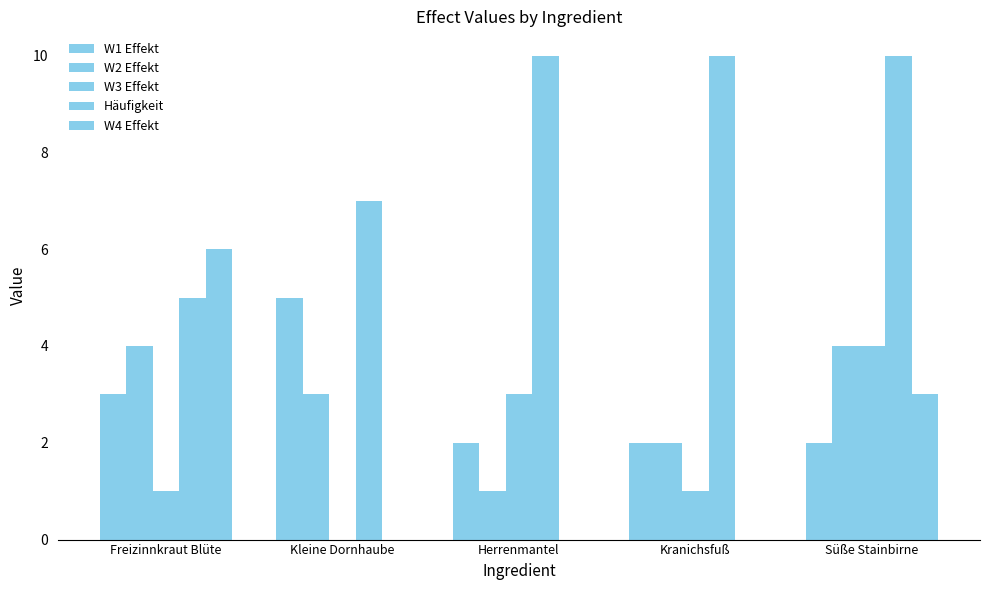

Where does the W3 Effekt series first go above 1?

Herrenmantel